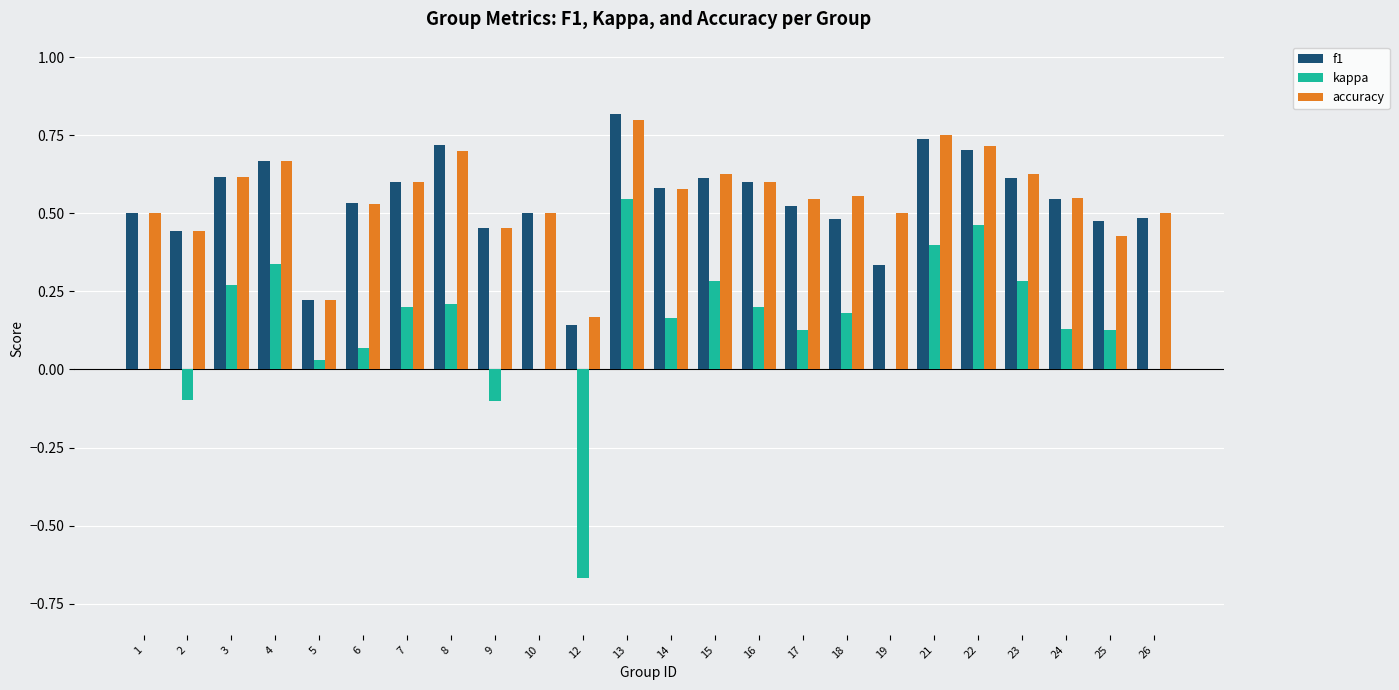

The kappa series shows -0.2 at 9. True or false?

False